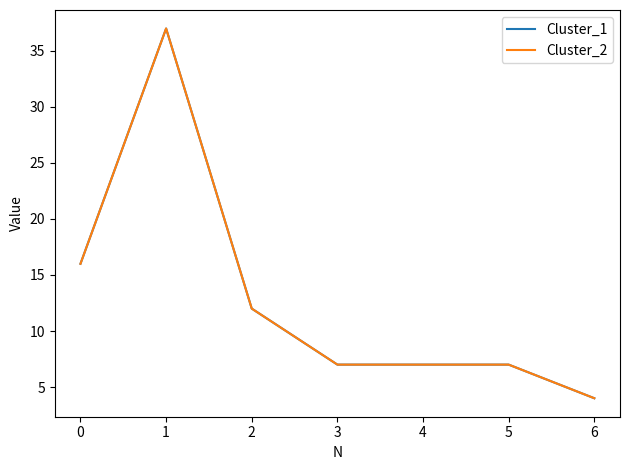

Is this an area chart (filled region under the line)?

No